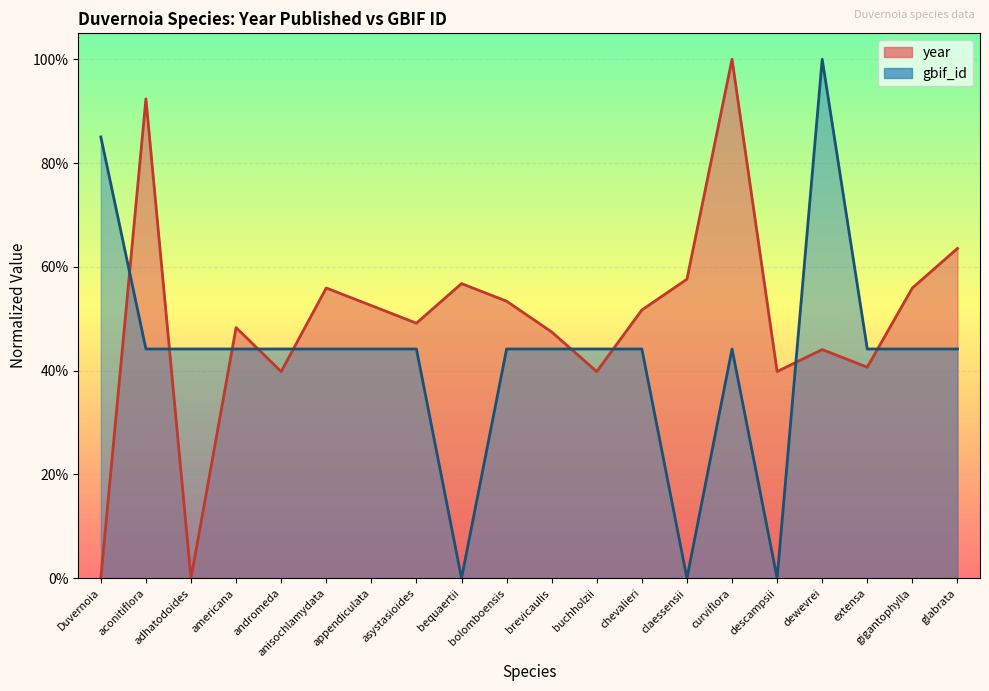

How many lines are shown in the chart?

2